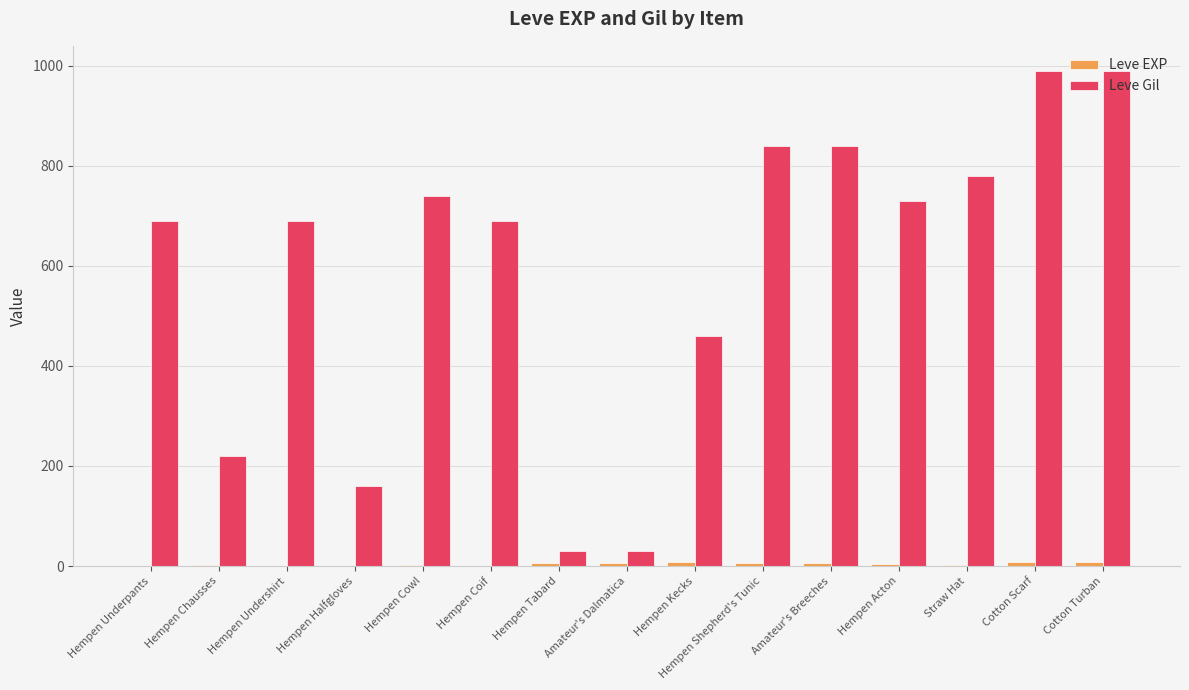

Between Hempen Underpants and Cotton Turban, which series saw the biggest shift?

Leve Gil